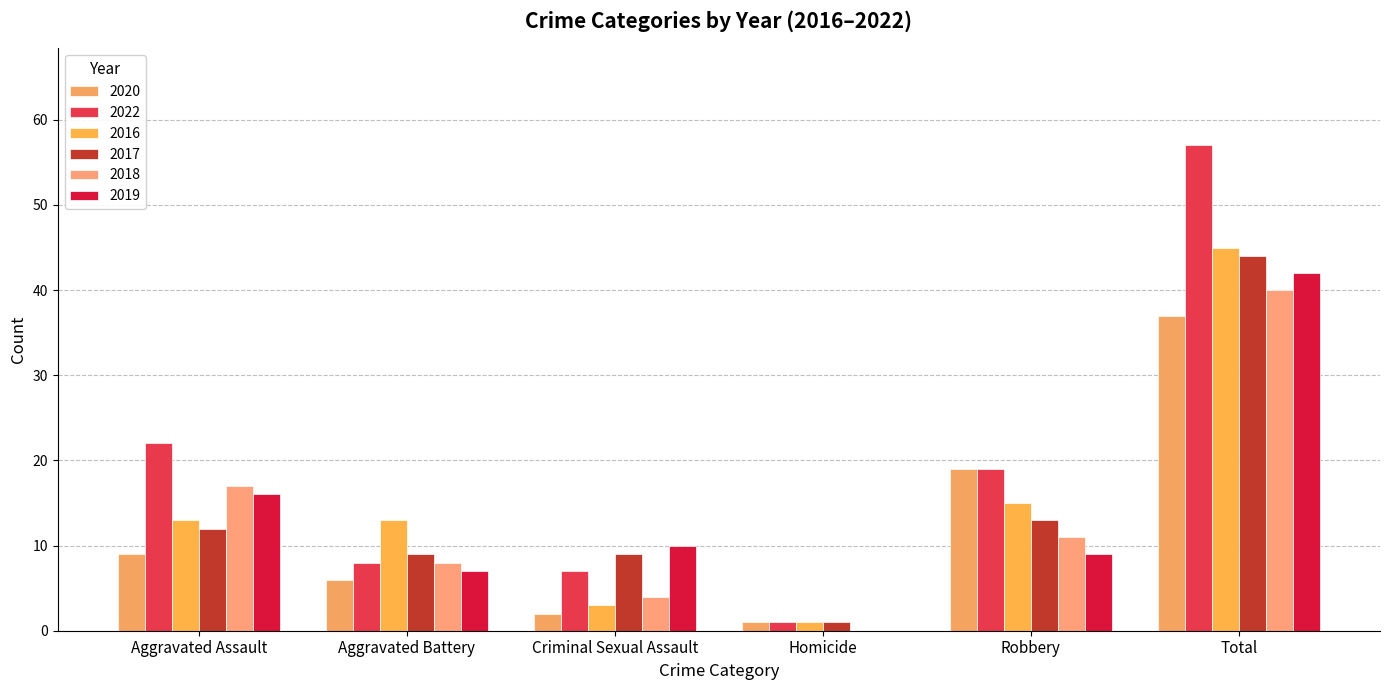

Reading right to left, extract all data points from this chart.

2020: Total=37	Robbery=19	Homicide=1	Criminal Sexual Assault=2	Aggravated Battery=6	Aggravated Assault=9
2022: Total=57	Robbery=19	Homicide=1	Criminal Sexual Assault=7	Aggravated Battery=8	Aggravated Assault=22
2016: Total=45	Robbery=15	Homicide=1	Criminal Sexual Assault=3	Aggravated Battery=13	Aggravated Assault=13
2017: Total=44	Robbery=13	Homicide=1	Criminal Sexual Assault=9	Aggravated Battery=9	Aggravated Assault=12
2018: Total=40	Robbery=11	Homicide=0	Criminal Sexual Assault=4	Aggravated Battery=8	Aggravated Assault=17
2019: Total=42	Robbery=9	Homicide=0	Criminal Sexual Assault=10	Aggravated Battery=7	Aggravated Assault=16